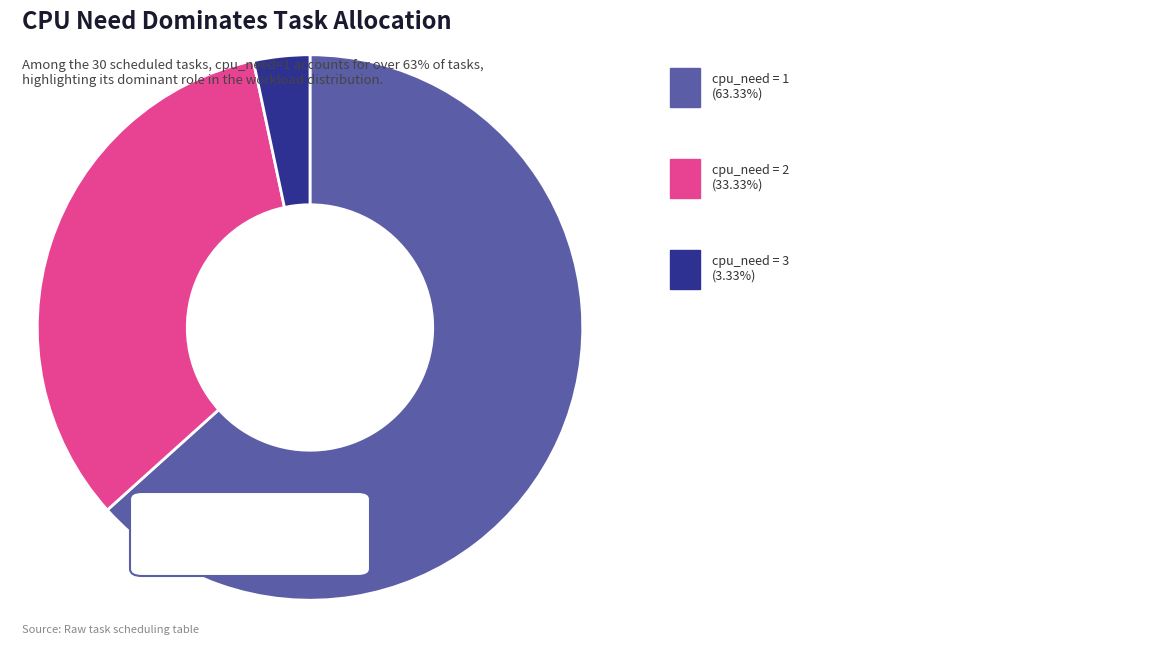

Is there a majority slice in this chart?

Yes